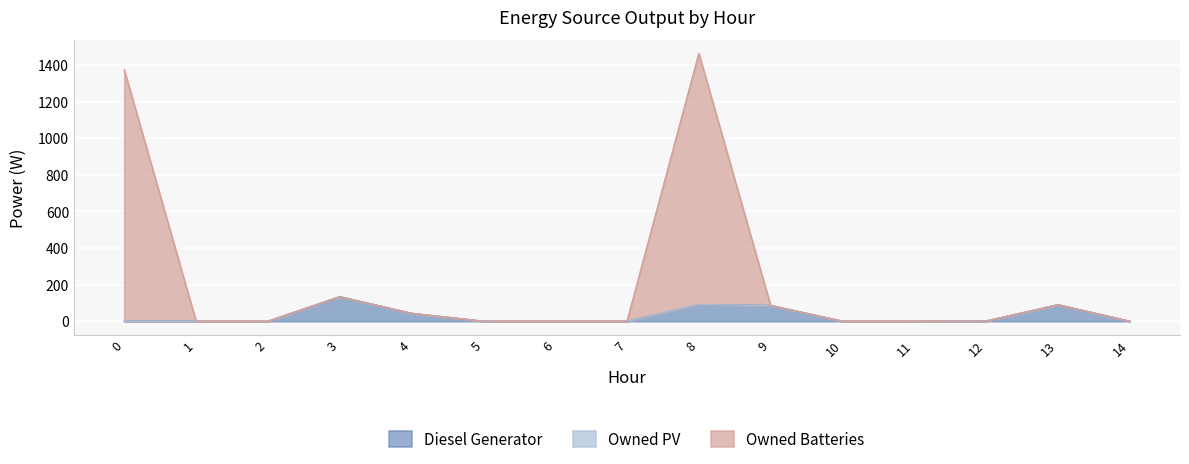

Which category has the highest value across all series?

8